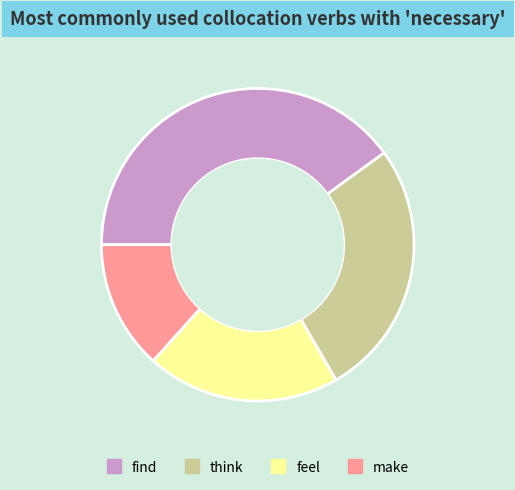

Does find represent more than half of the total?

No